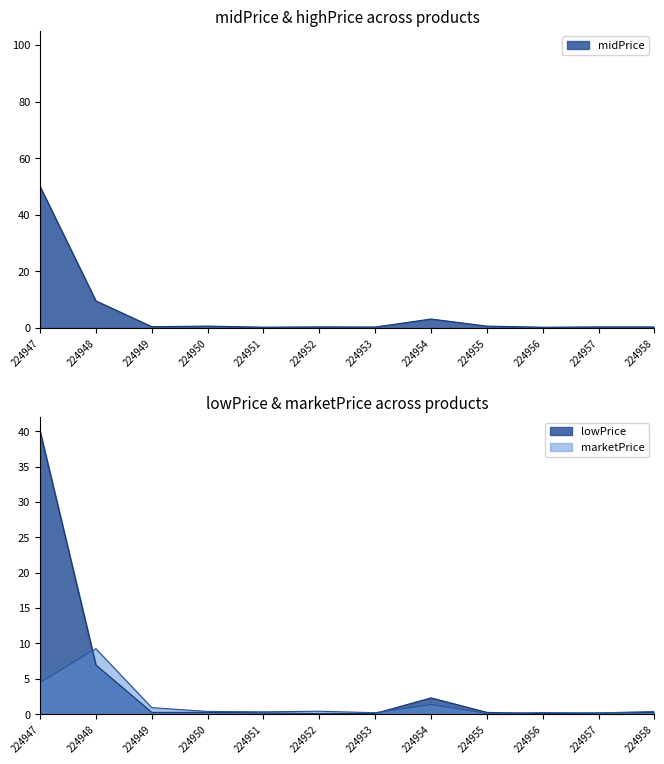

Is the value of midPrice at 224954 greater than the value of marketPrice at 224952?

Yes